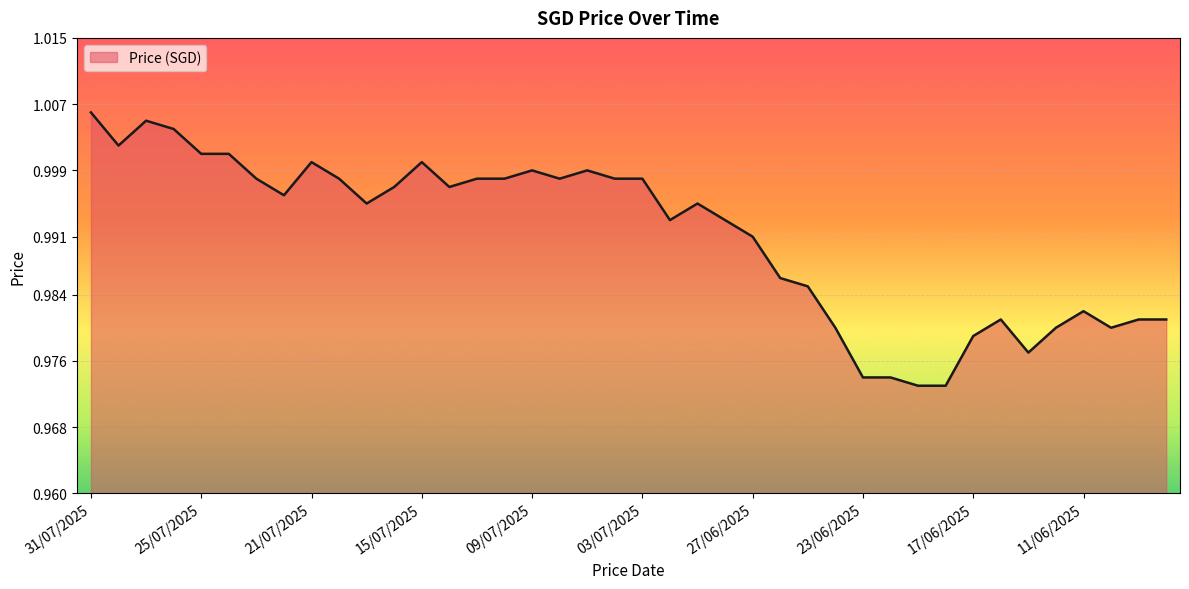

What is the maximum value shown in the chart?

1.0